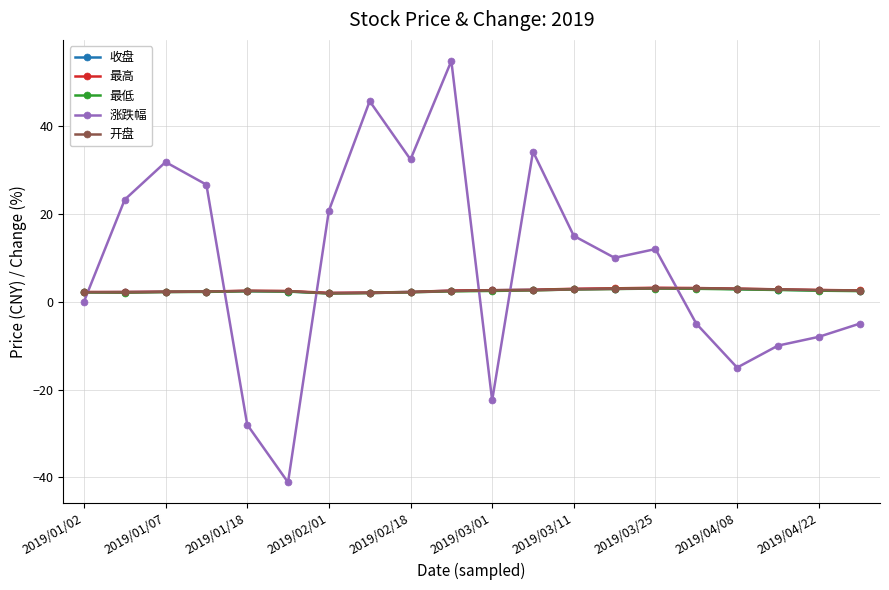

Which series has the largest total across all categories?

涨跌幅